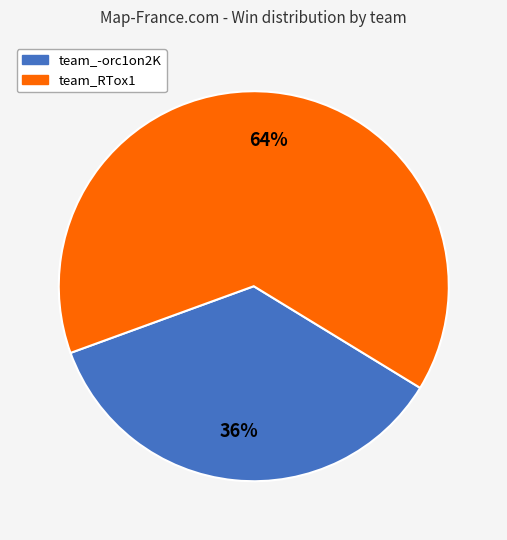

What is the smallest slice in the pie chart?

team_-orc1on2K